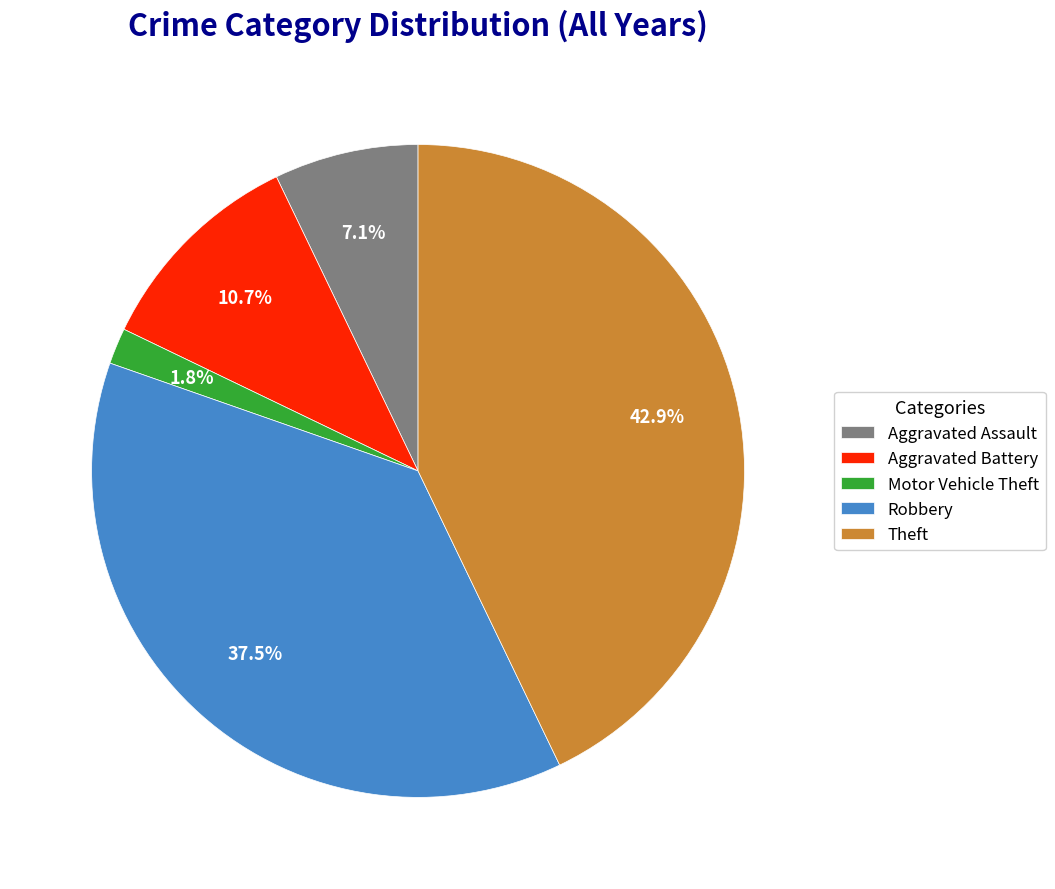

True or false: Robbery accounts for 74% of the total.

False